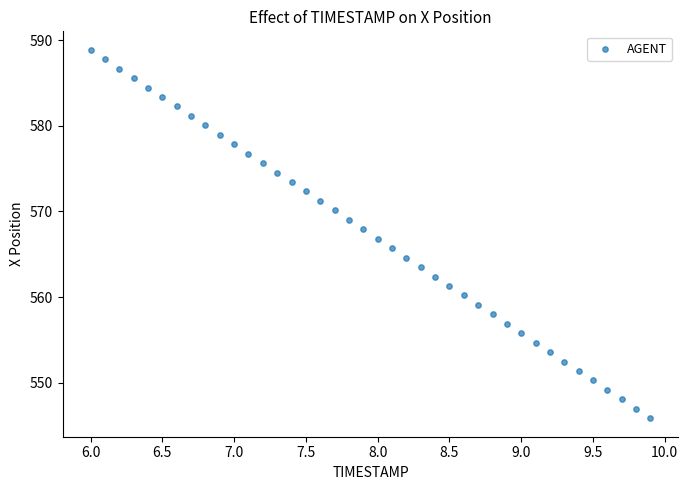

What is the range of Y values (max minus min)?

43.0